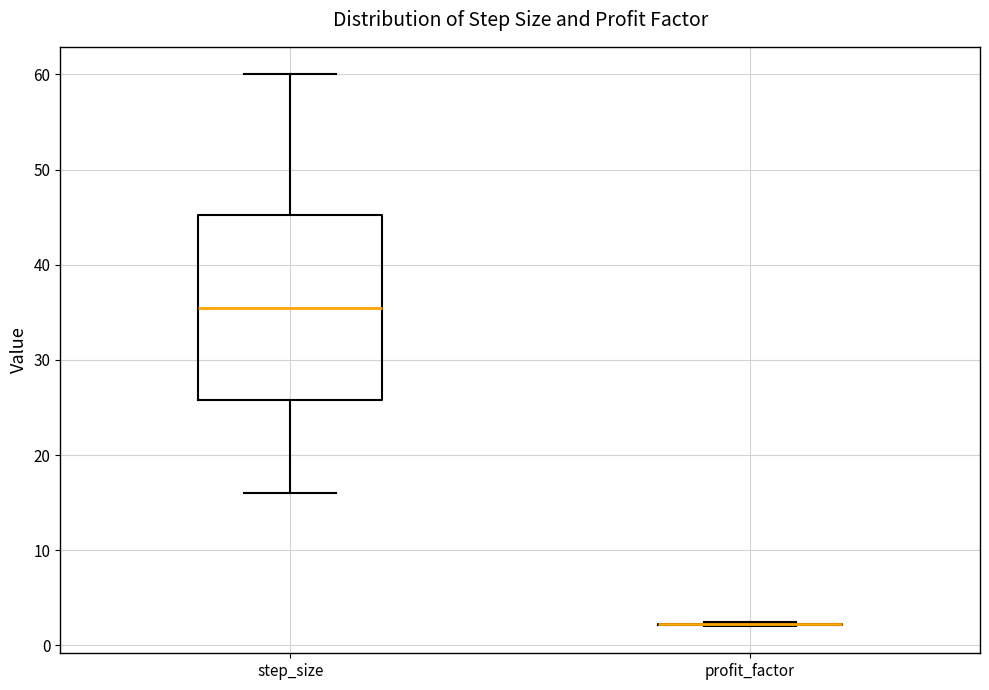

Reading left to right, read every box against the y-axis: the position of its median line, the range the box covers, and the ends of its whiskers. The values are not printed on the chart, so give them approximately, as read against the axis.

step_size: median 36, box 26 to 45, whiskers 16 to 60
profit_factor: box collapsed to a line at 2, whiskers 2 to 2